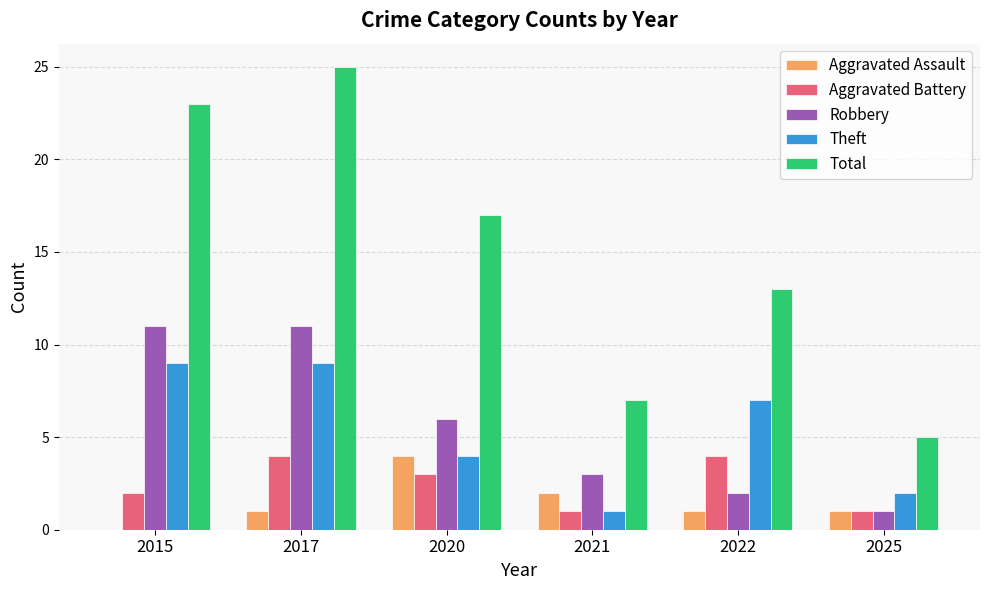

Read the Theft value at 2015.

9